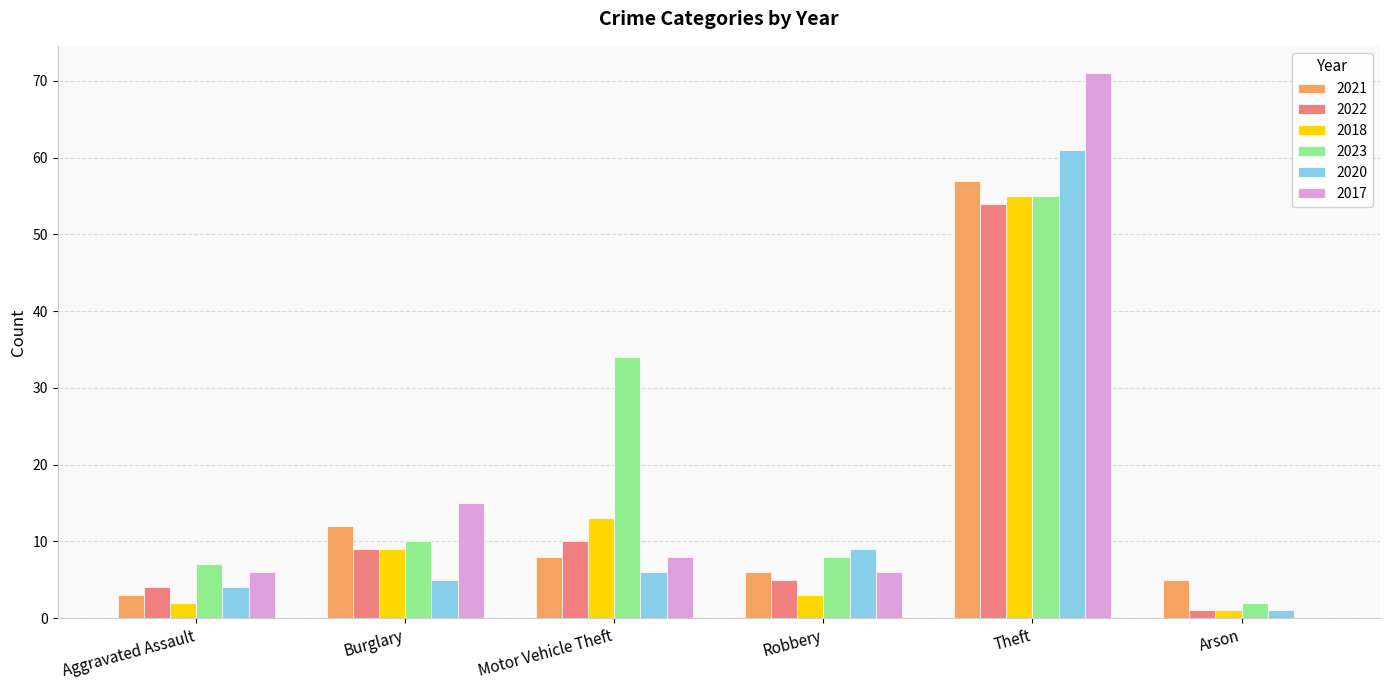

What is the average value of the 2022 series?

14